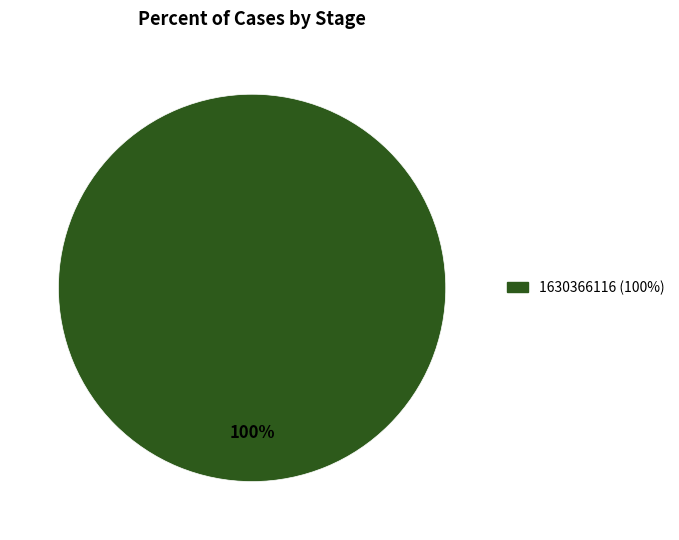

Does any single category account for the majority?

Yes